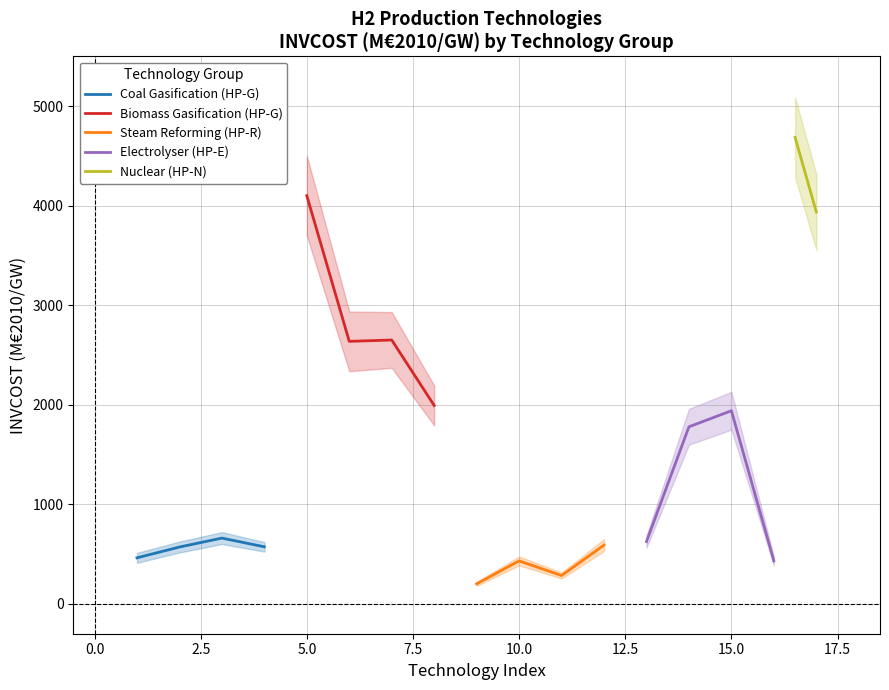

How many interior local peaks does the Coal Gasification (HP-G) series have?

1